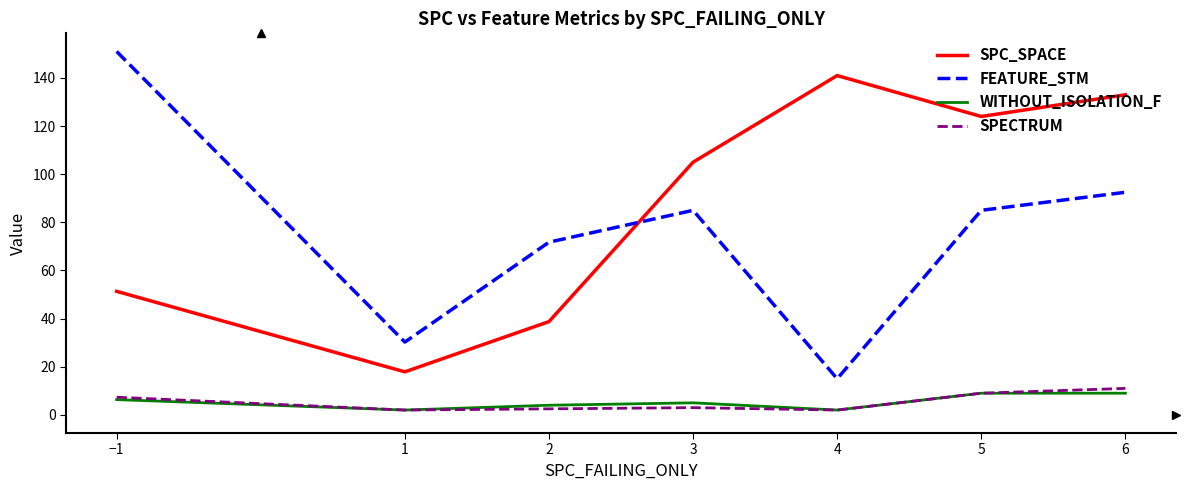

What position from the left is 6?

7